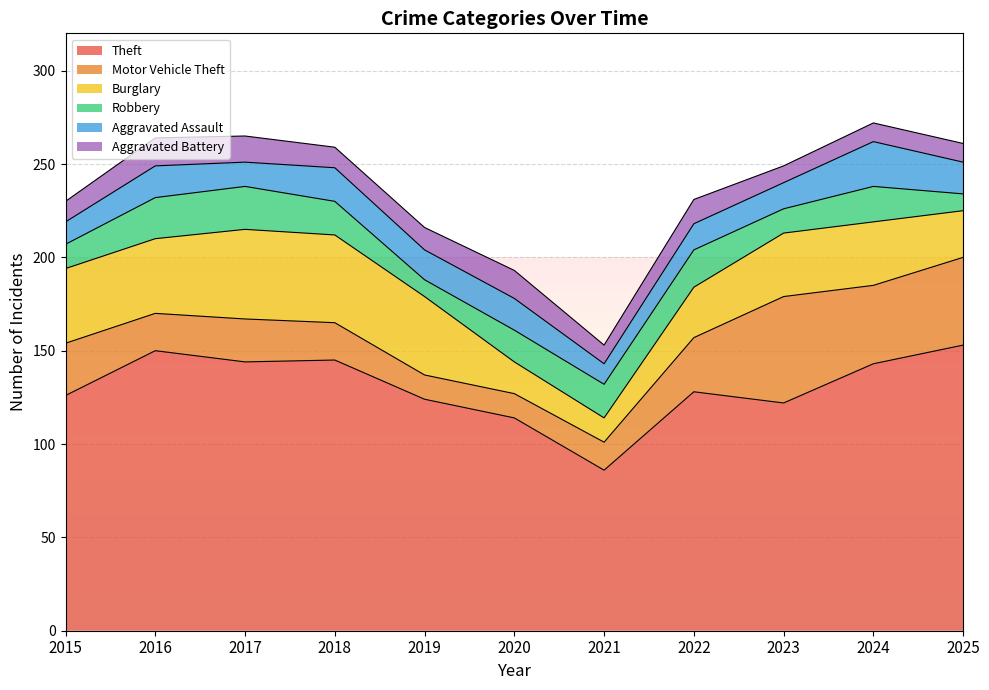

At how many categories does at least one series exceed 138?

5